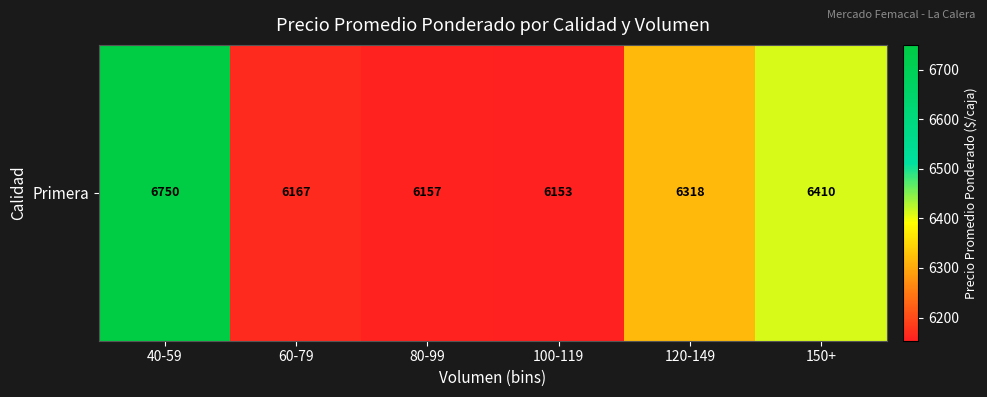

Between 40-59 and 120-149, which is larger?

40-59